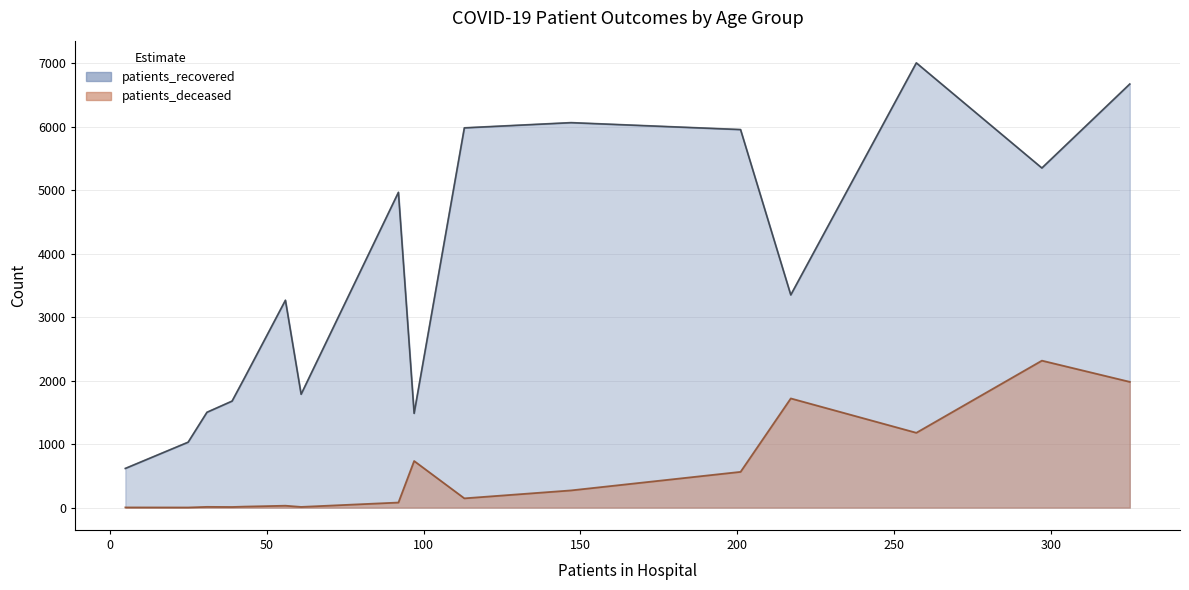

True or false: patients_deceased and patients_recovered intersect in this chart.

False